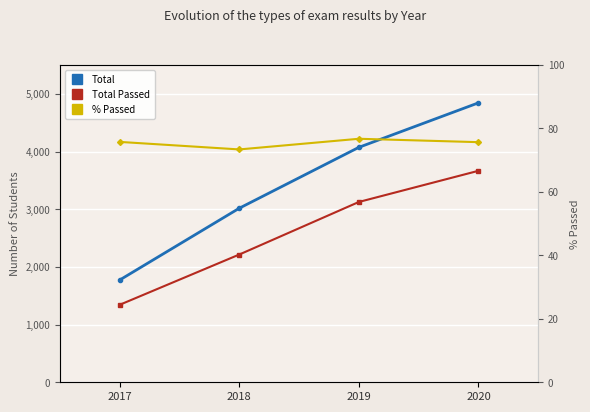

At which label does Total Passed first exceed 3126?

2020